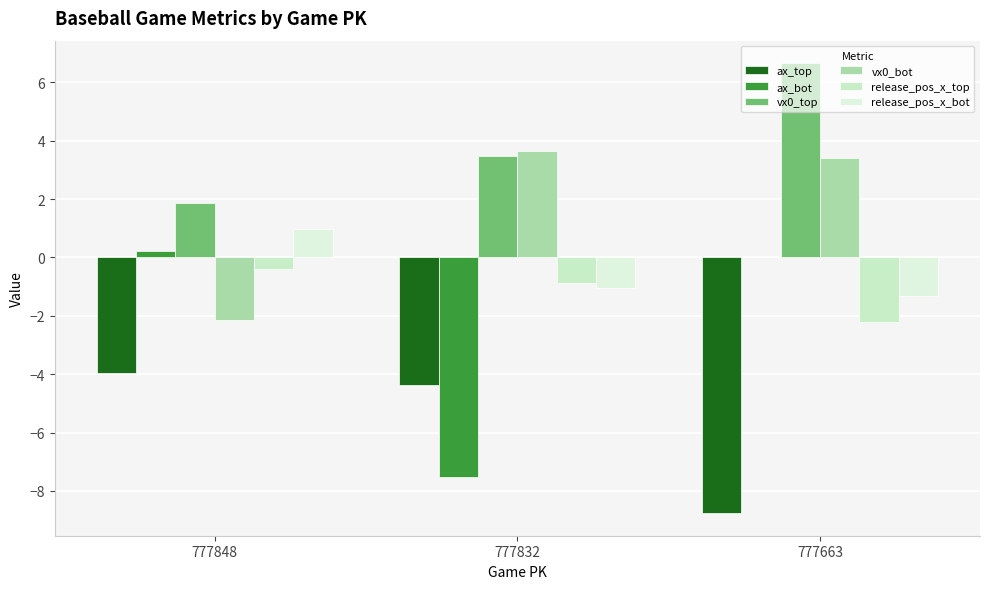

Are the bars grouped side by side (vs. stacked)?

Yes